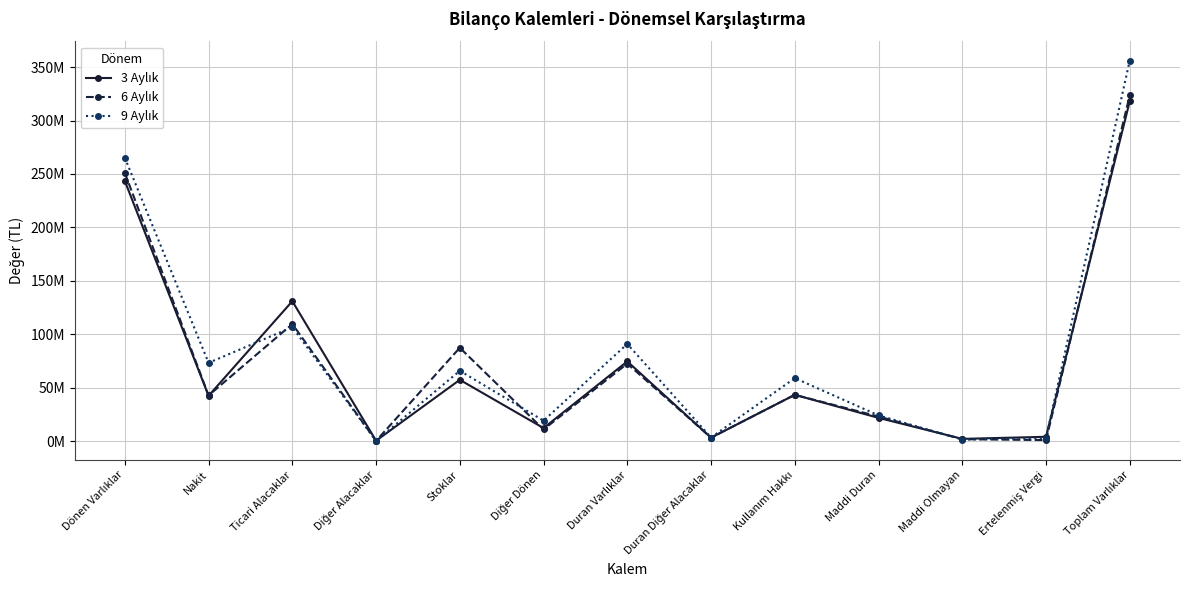

What is the total value across all series at Diğer Dönen?

42356012